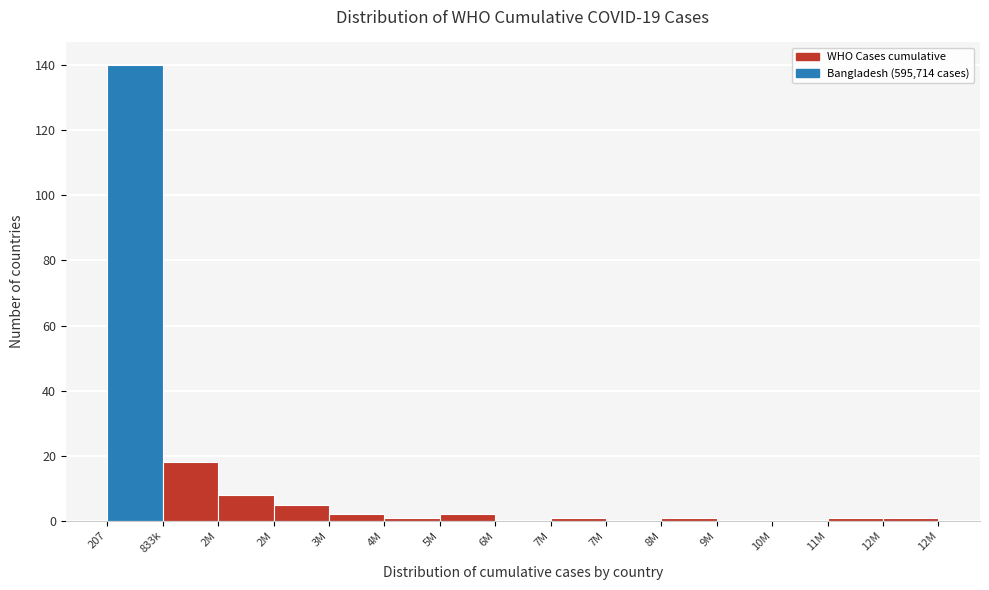

Are the bars horizontal?

No